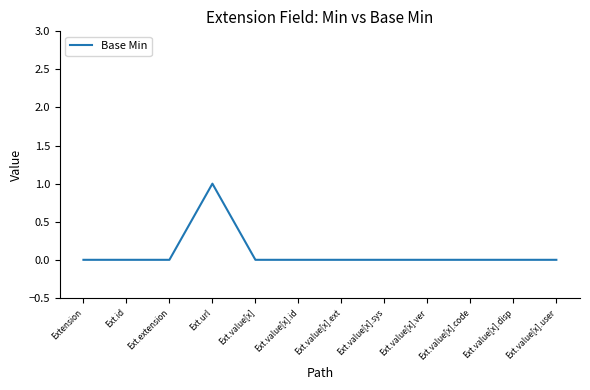

Reading left to right, transcribe all the data shown in this chart.

0	0	0	1	0	0	0	0	0	0	0	0